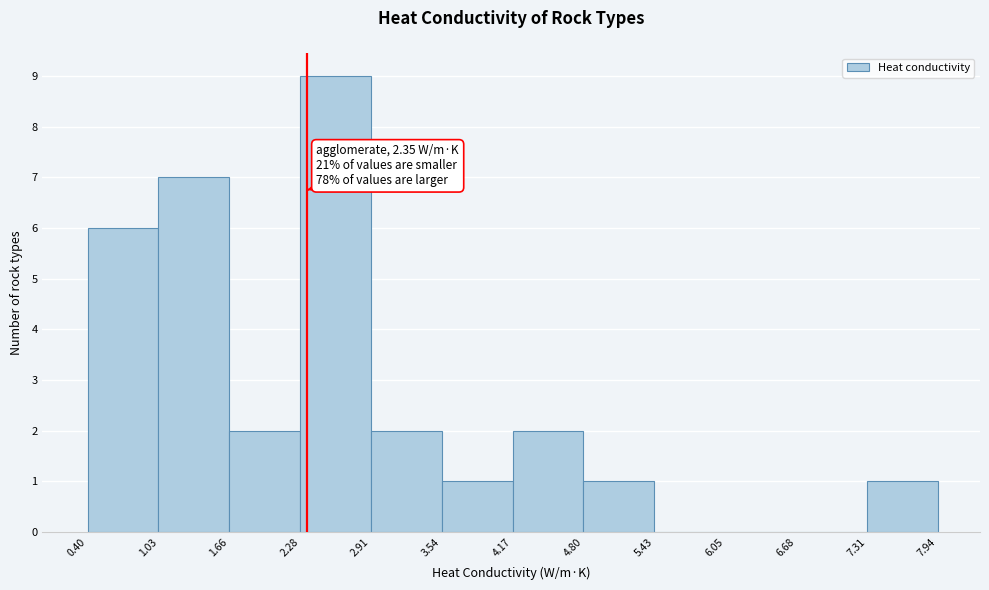

Over which range of the x-axis is the bar tallest?

2.28 to 2.91